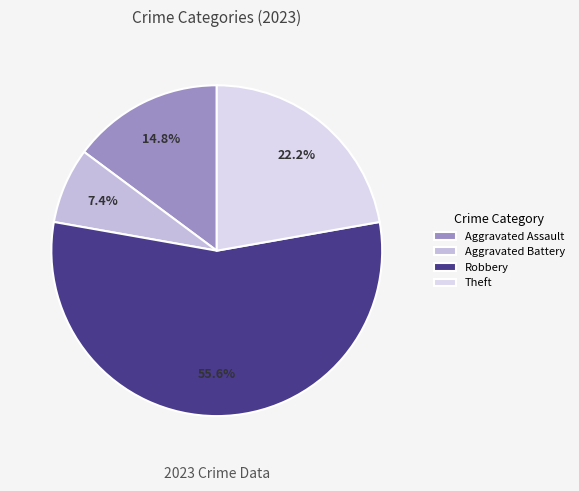

Does any single category account for the majority?

Yes